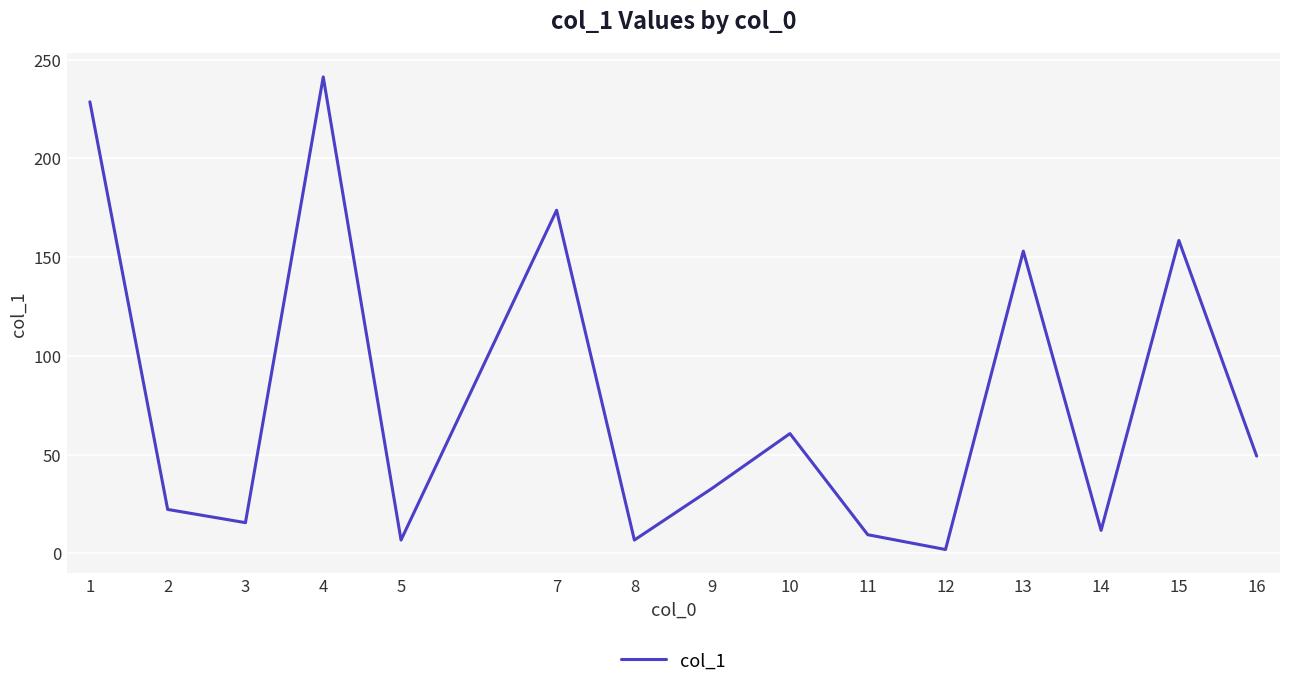

What is the greatest value displayed?

241.2